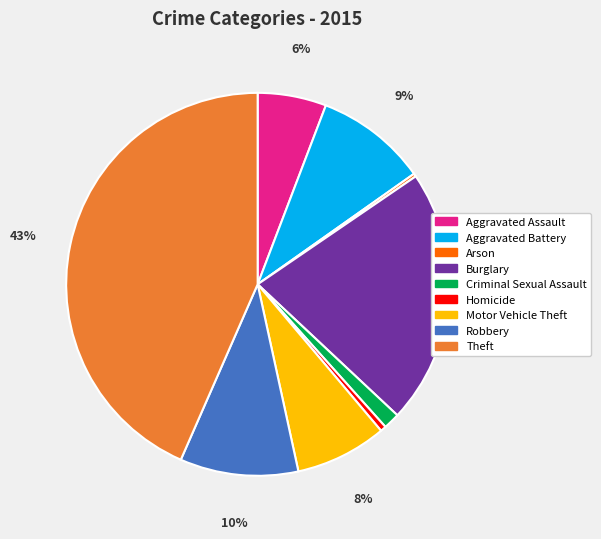

Do Burglary and Homicide together represent more than half of the pie?

No